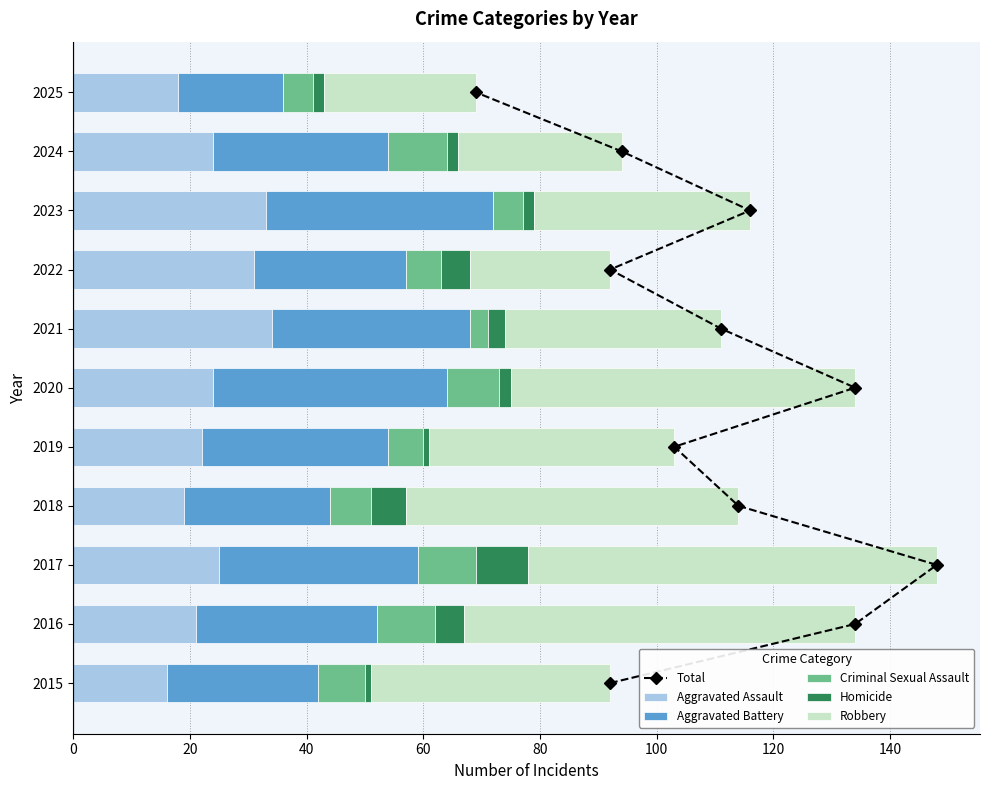

Which series has the widest spread of values?

Robbery